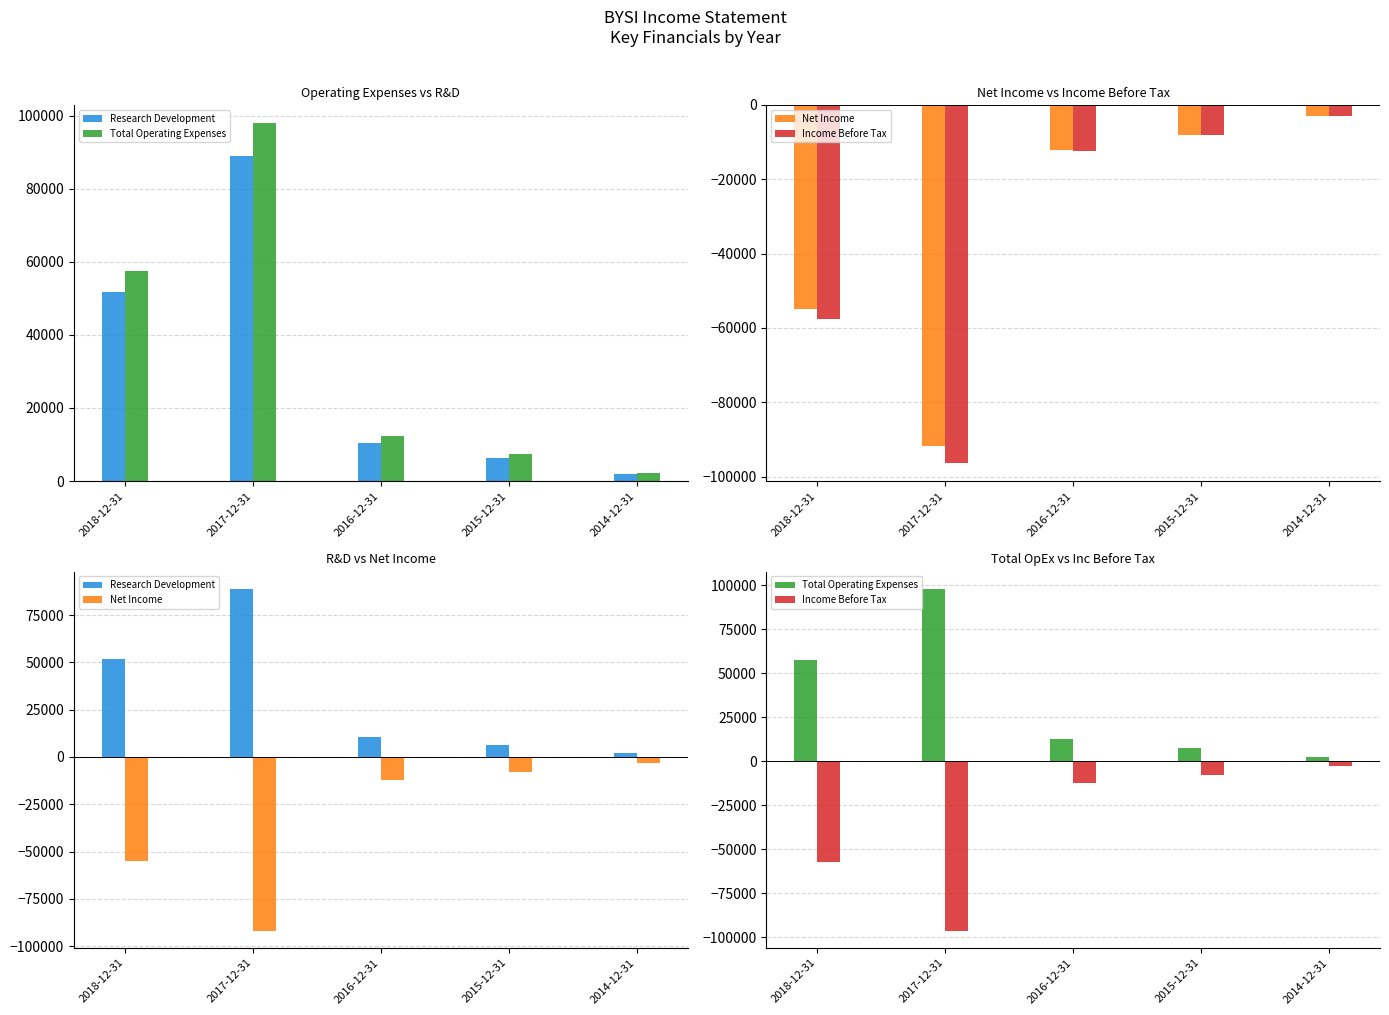

List the labels in order of Research Development value, smallest first.

2014-12-31, 2015-12-31, 2016-12-31, 2018-12-31, 2017-12-31